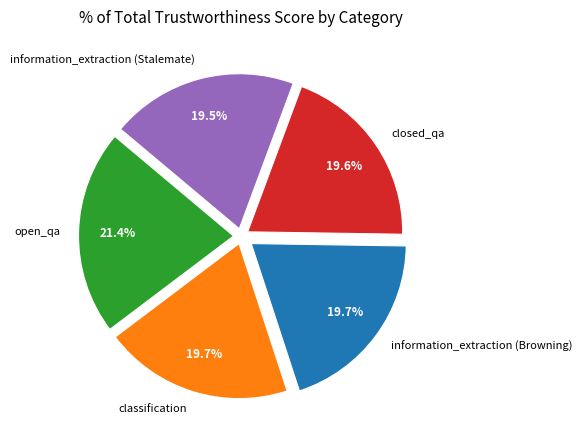

To the nearest percent, what portion does classification represent?

20%